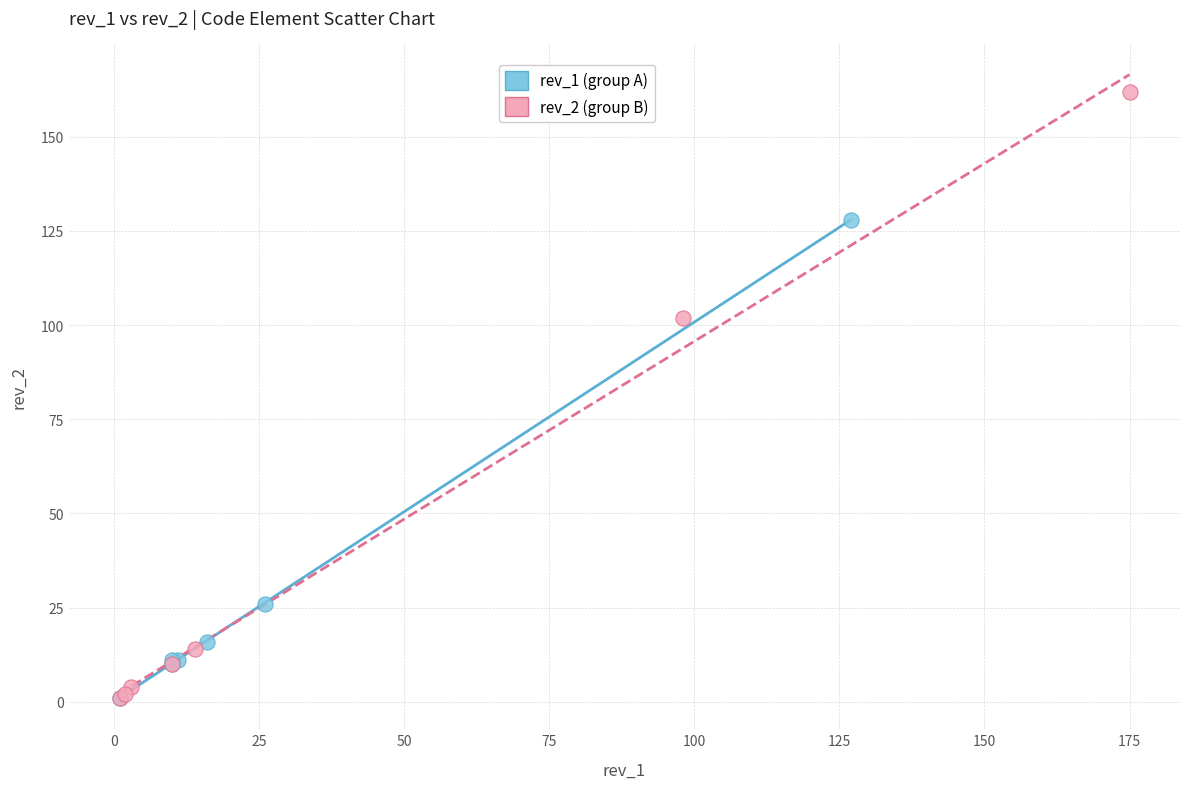

Which series has the largest Y range (max minus min)?

rev_2 (group B)